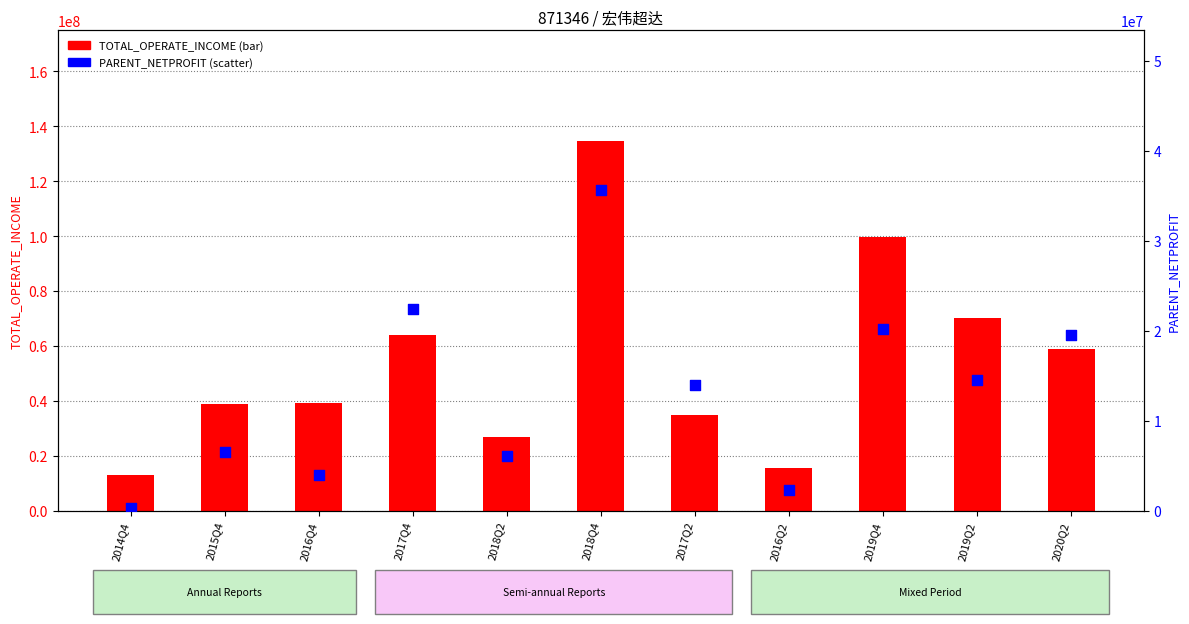

What are all the series names shown in the legend?

TOTAL_OPERATE_INCOME, PARENT_NETPROFIT